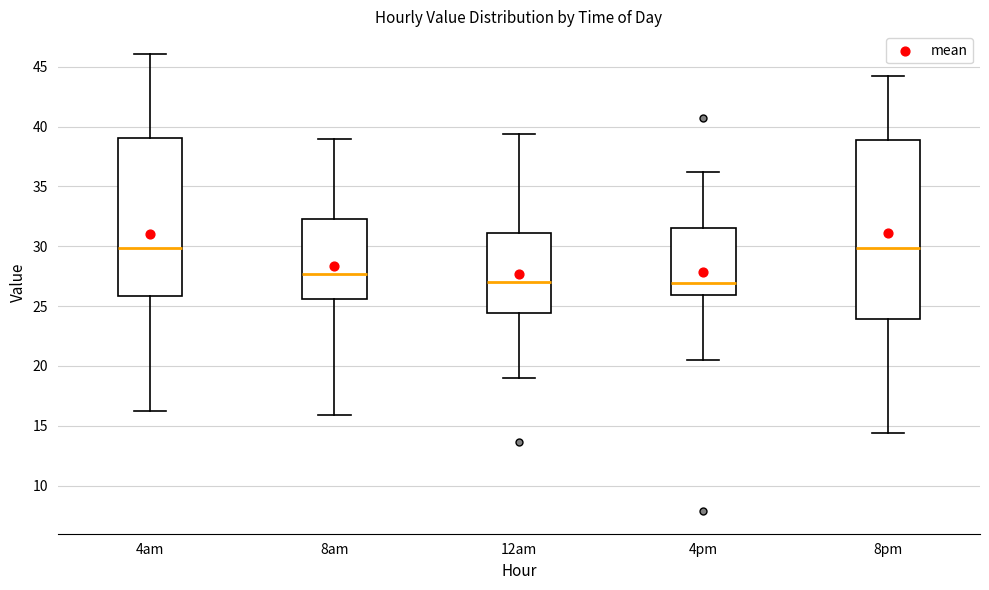

Reading left to right, read every box against the y-axis: the position of its median line, the range the box covers, and the ends of its whiskers. The values are not printed on the chart, so give them approximately, as read against the axis.

4am: median 30.0, box 26.0 to 39.0, whiskers 16.5 to 46.0
8am: median 27.5, box 25.5 to 32.0, whiskers 16.0 to 39.0
12am: median 27.0, box 24.5 to 31.0, whiskers 19.0 to 39.5
4pm: median 27.0, box 26.0 to 31.5, whiskers 20.5 to 36.0
8pm: median 30.0, box 24.0 to 39.0, whiskers 14.5 to 44.0